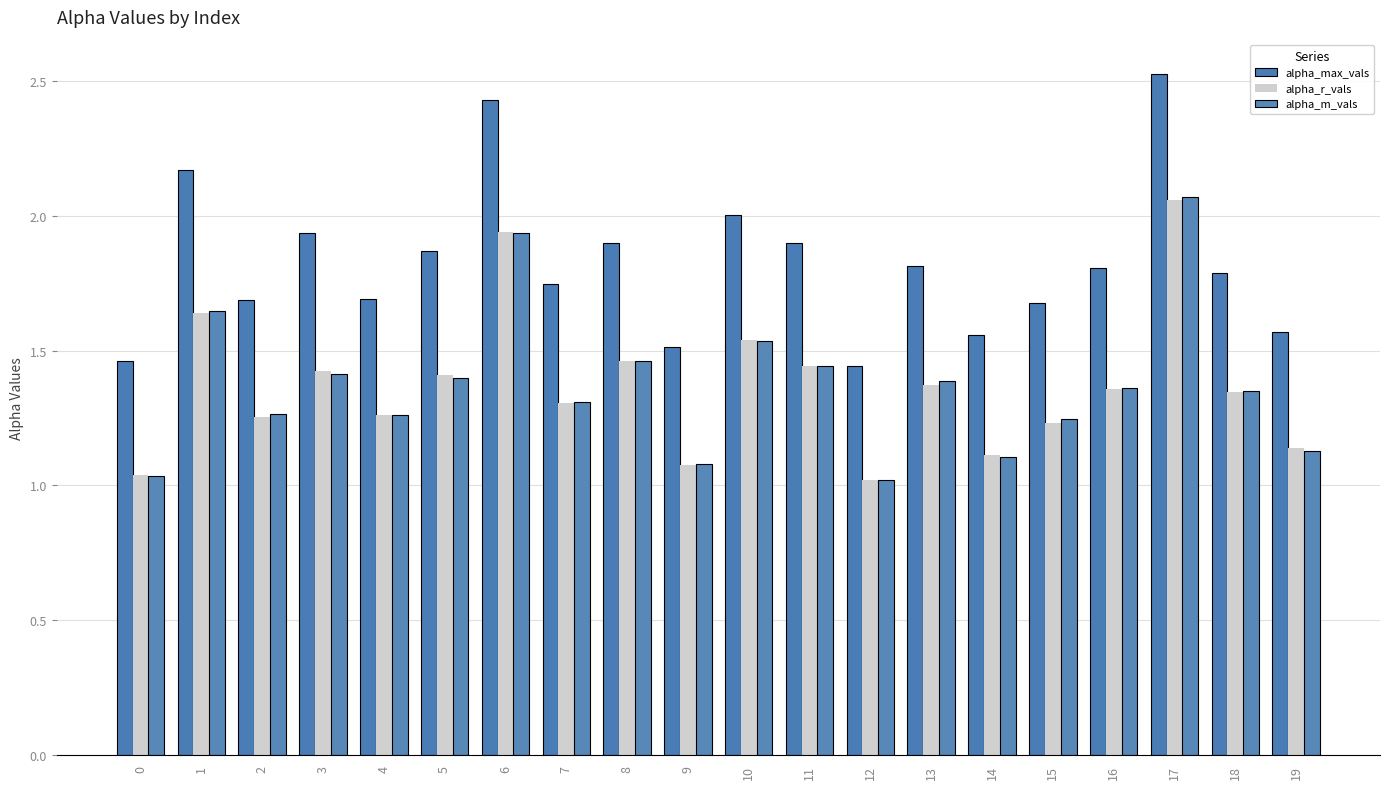

How many data points does each series have?

20